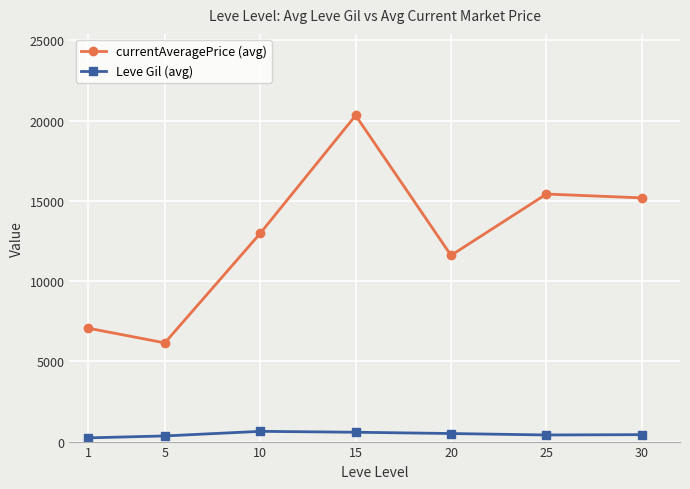

True or false: Leve Gil (avg) has a value of 412 at 25.

True